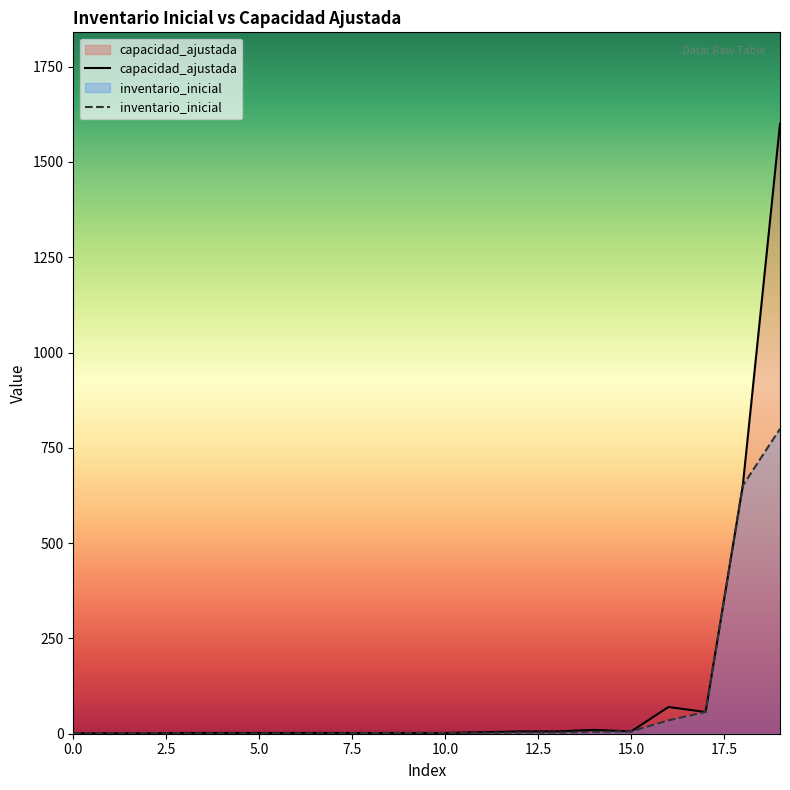

Reading left to right, what are all the values shown in this chart?

inventario_inicial: expo-dry-20-EU242/Costanera=651	expo-dry-20-EU242/H2=1	expo-dry-20-EU242/H3=57	expo-dry-20-EU242/I2=2	expo-dry-20-EU242/T1=1	expo-dry-20-EU242/T2=2	expo-dry-20-EU242/T3=1	expo-dry-20-EU242/Y-SAI=2	expo-dry-20-MK572=6	expo-dry-40-134=1	expo-dry-40-DR9133=2	expo-dry-40-EU242/Costanera=800	expo-dry-40-EU242/GATE=1	expo-dry-40-EU242/H2=1	expo-dry-40-EU242/I2=1	expo-dry-40-EU242/Y-SAI=1	expo-dry-40-HAP357=35	expo-dry-40-KA6835=5	expo-dry-40-KY5765=3	expo-dry-40-LH2553=3
capacidad_ajustada: expo-dry-20-EU242/Costanera=651	expo-dry-20-EU242/H2=1	expo-dry-20-EU242/H3=57	expo-dry-20-EU242/I2=2	expo-dry-20-EU242/T1=1	expo-dry-20-EU242/T2=2	expo-dry-20-EU242/T3=1	expo-dry-20-EU242/Y-SAI=2	expo-dry-20-MK572=6	expo-dry-40-134=2	expo-dry-40-DR9133=4	expo-dry-40-EU242/Costanera=1600	expo-dry-40-EU242/GATE=2	expo-dry-40-EU242/H2=2	expo-dry-40-EU242/I2=2	expo-dry-40-EU242/Y-SAI=2	expo-dry-40-HAP357=70	expo-dry-40-KA6835=10	expo-dry-40-KY5765=6	expo-dry-40-LH2553=6